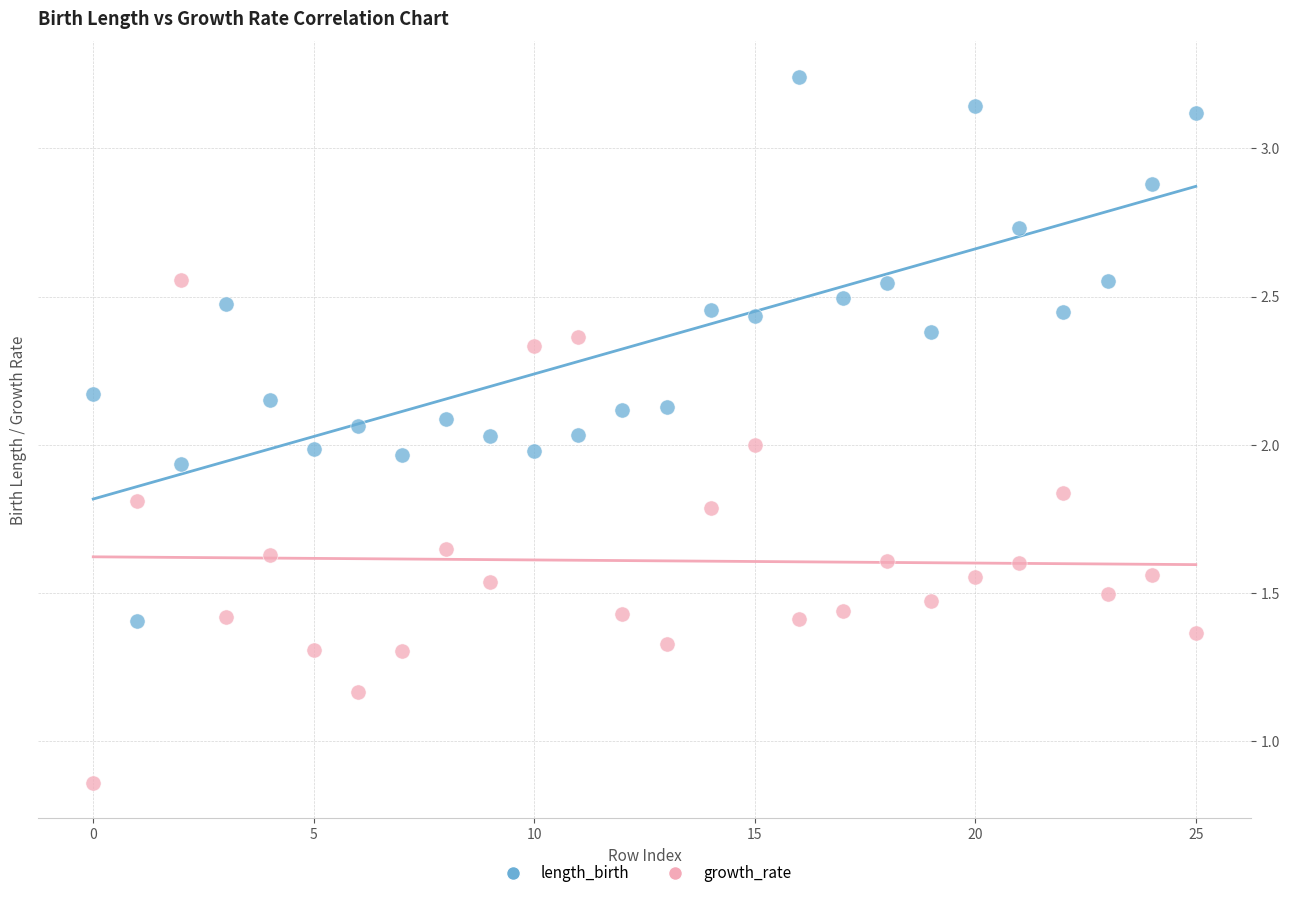

Which series has the largest Y range (max minus min)?

length_birth